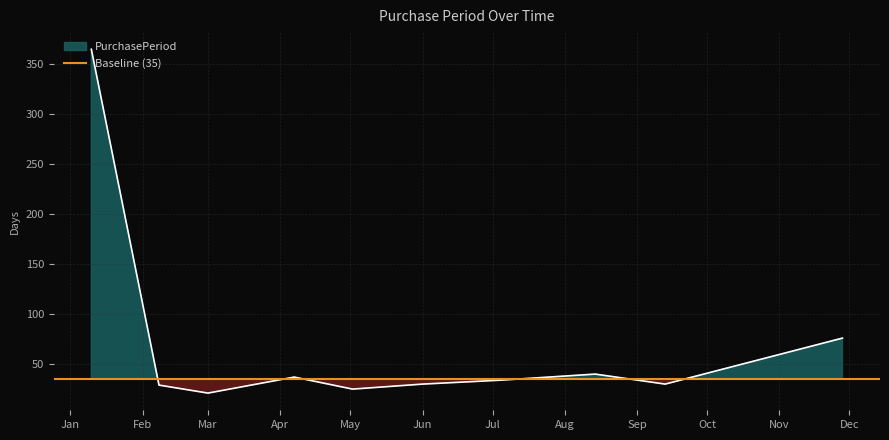

Rank the categories by value from highest to lowest.

2017-01-10, 2017-11-28, 2017-08-14, 2017-04-07, 2017-07-05, 2017-06-01, 2017-09-13, 2017-02-08, 2017-05-02, 2017-03-01